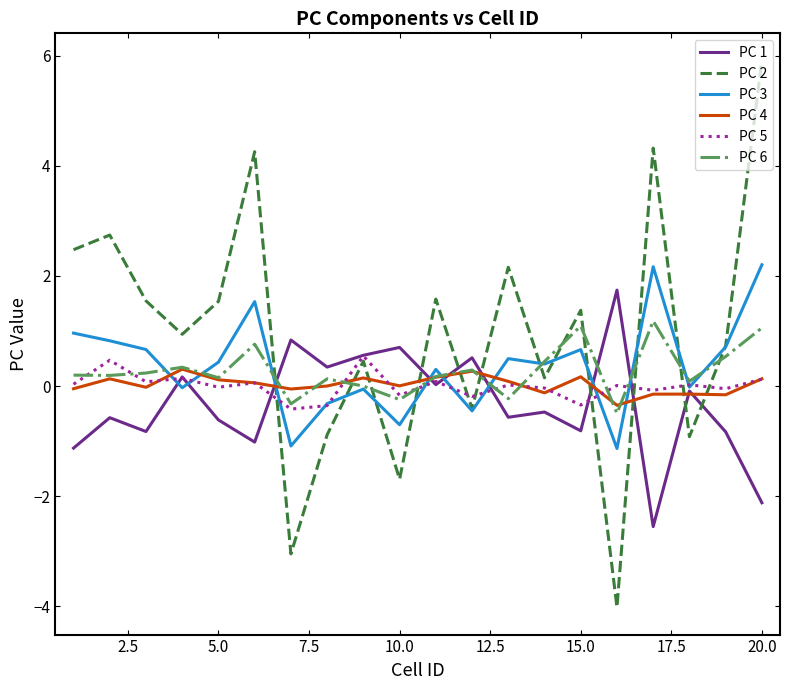

After their last crossing, which series has the higher values: PC 1 or PC 6?

PC 6